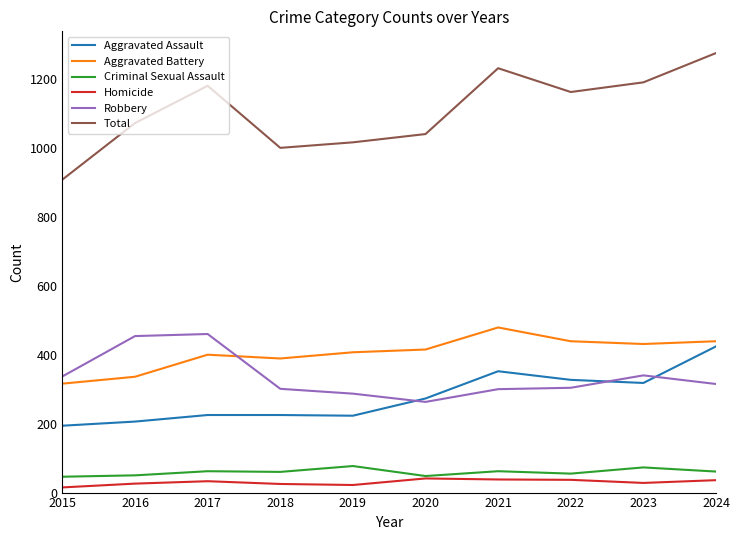

Between 2017 and 2020, which series saw the biggest shift?

Robbery